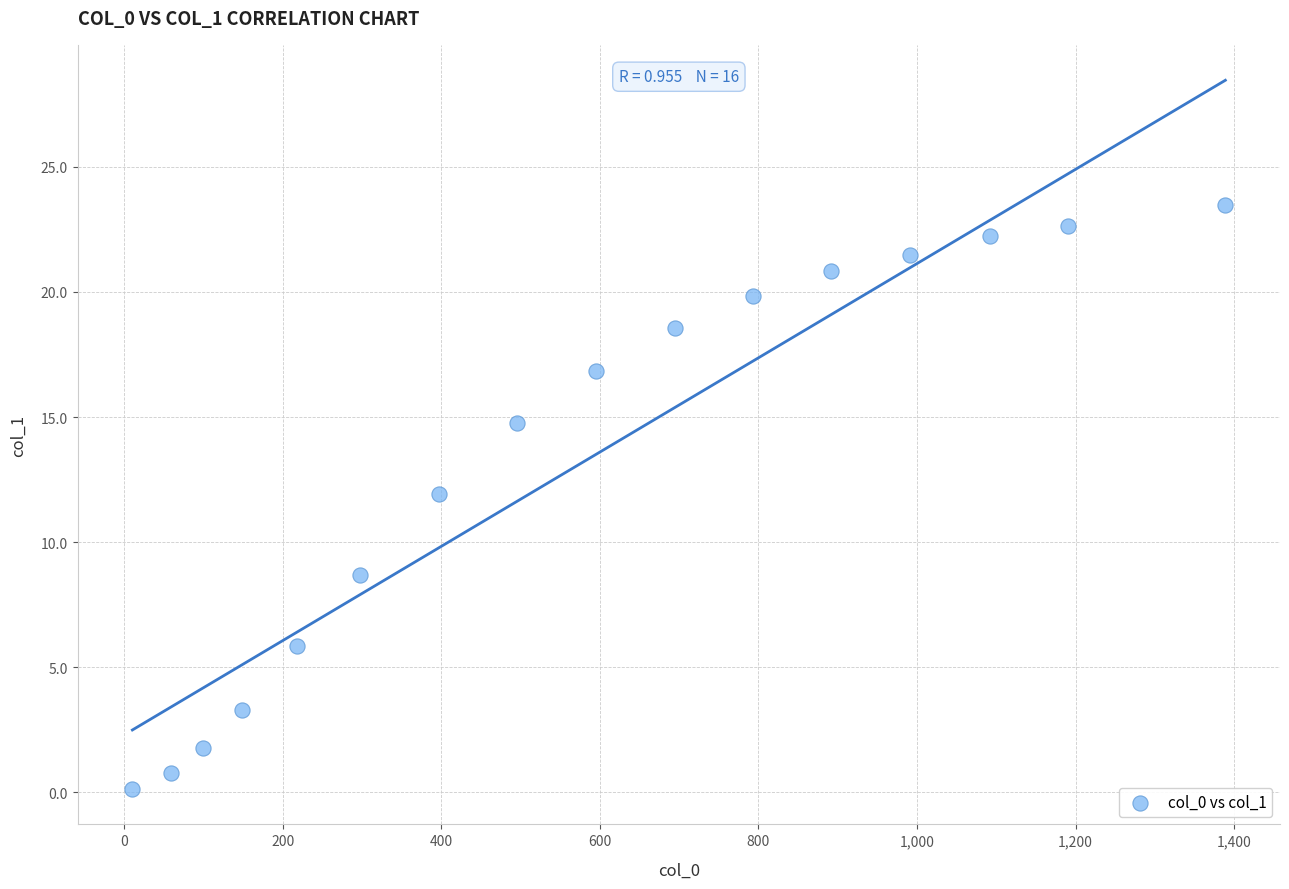

What is the range of X values (max minus min)?

1378.9